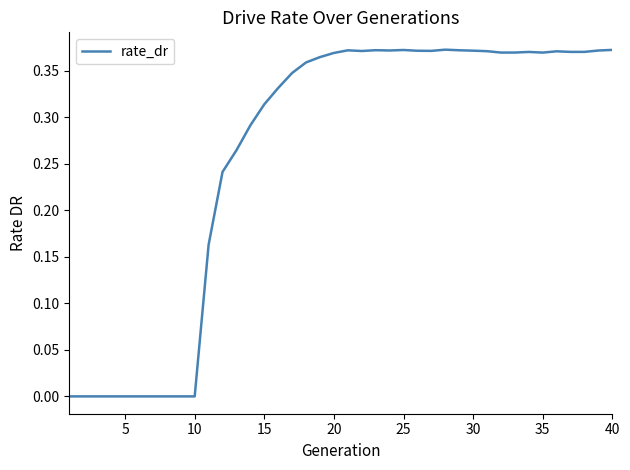

True or false: the data shows 0.0 at 10.

True